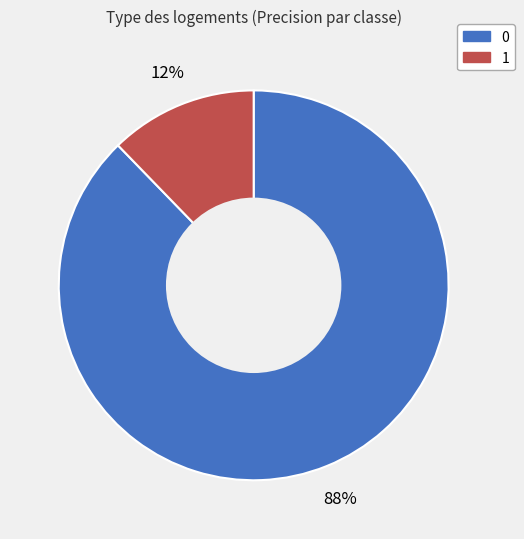

Rank the categories by value from highest to lowest.

0, 1